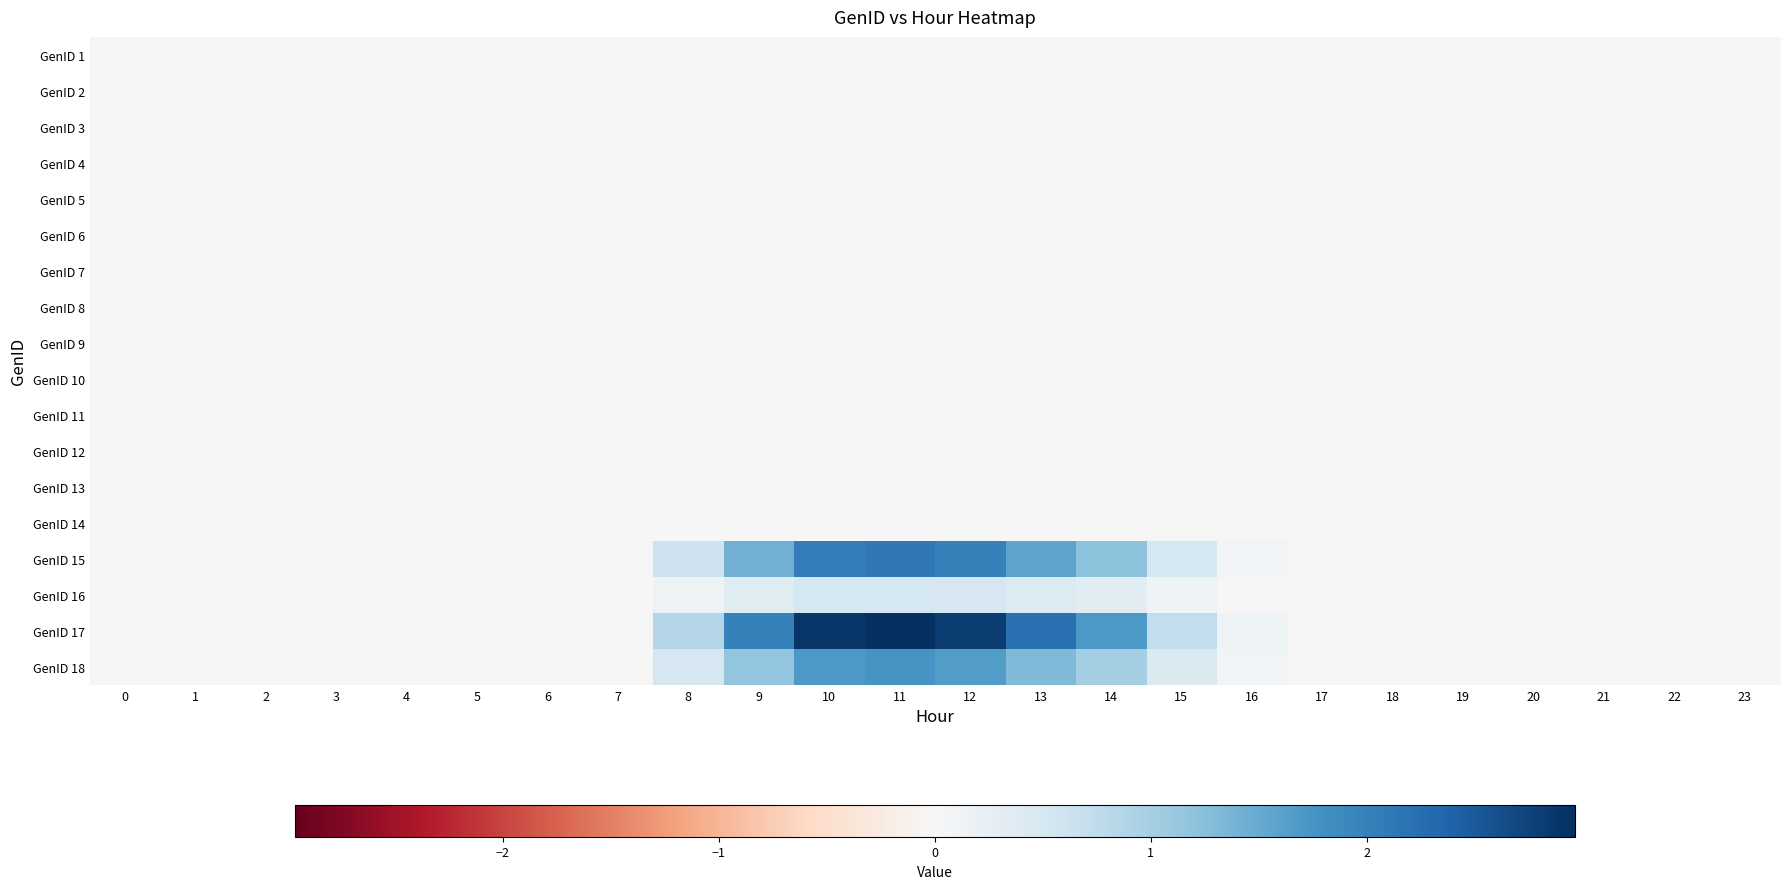

Which series has the largest total across all categories?

row_16